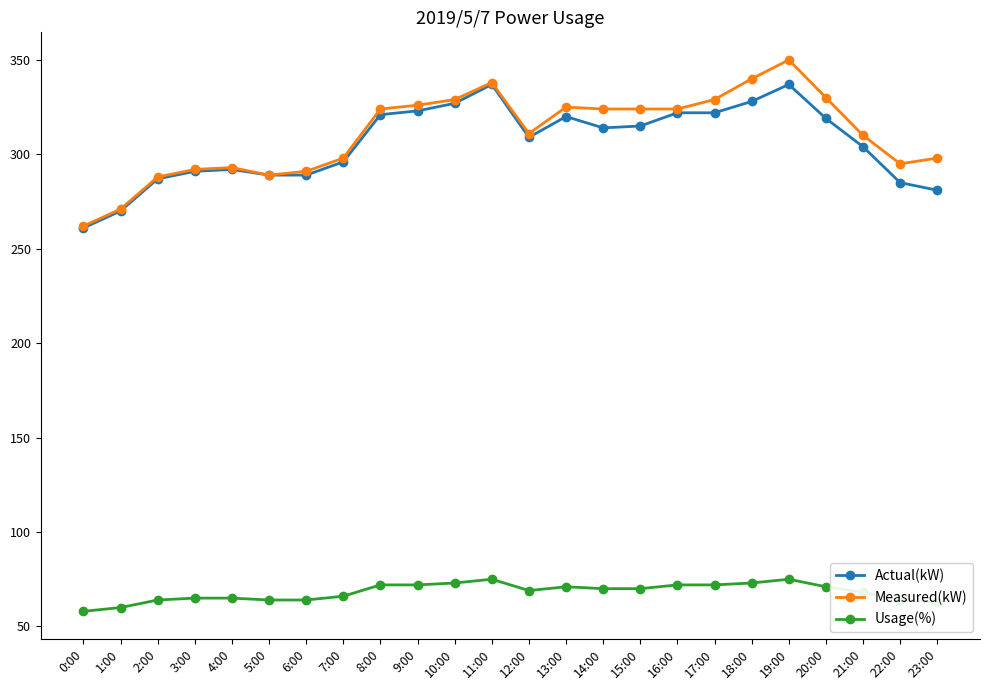

What is the difference between the maximum and minimum values in the Usage(%) series?

17